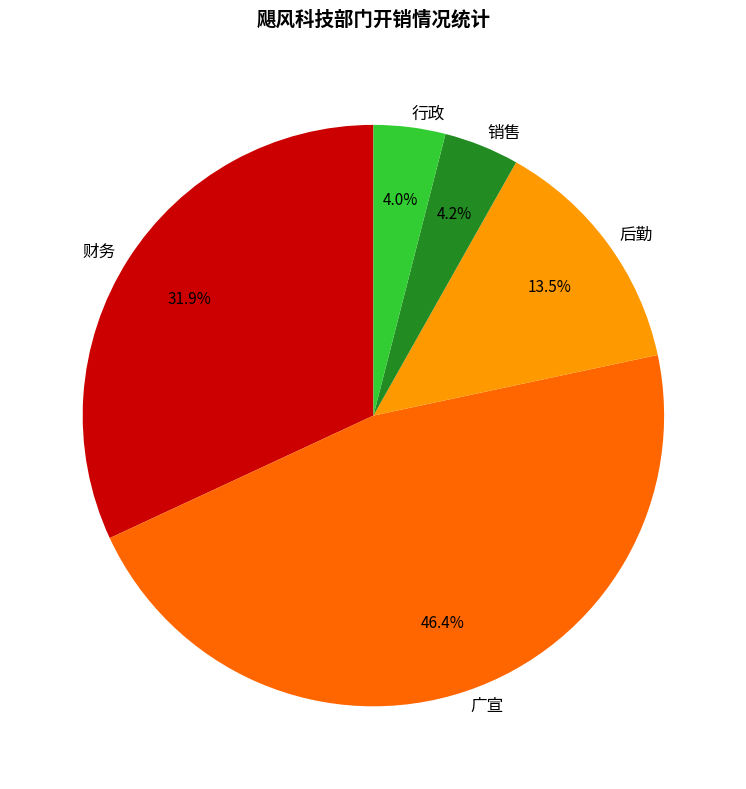

Which slice is the largest?

广宣